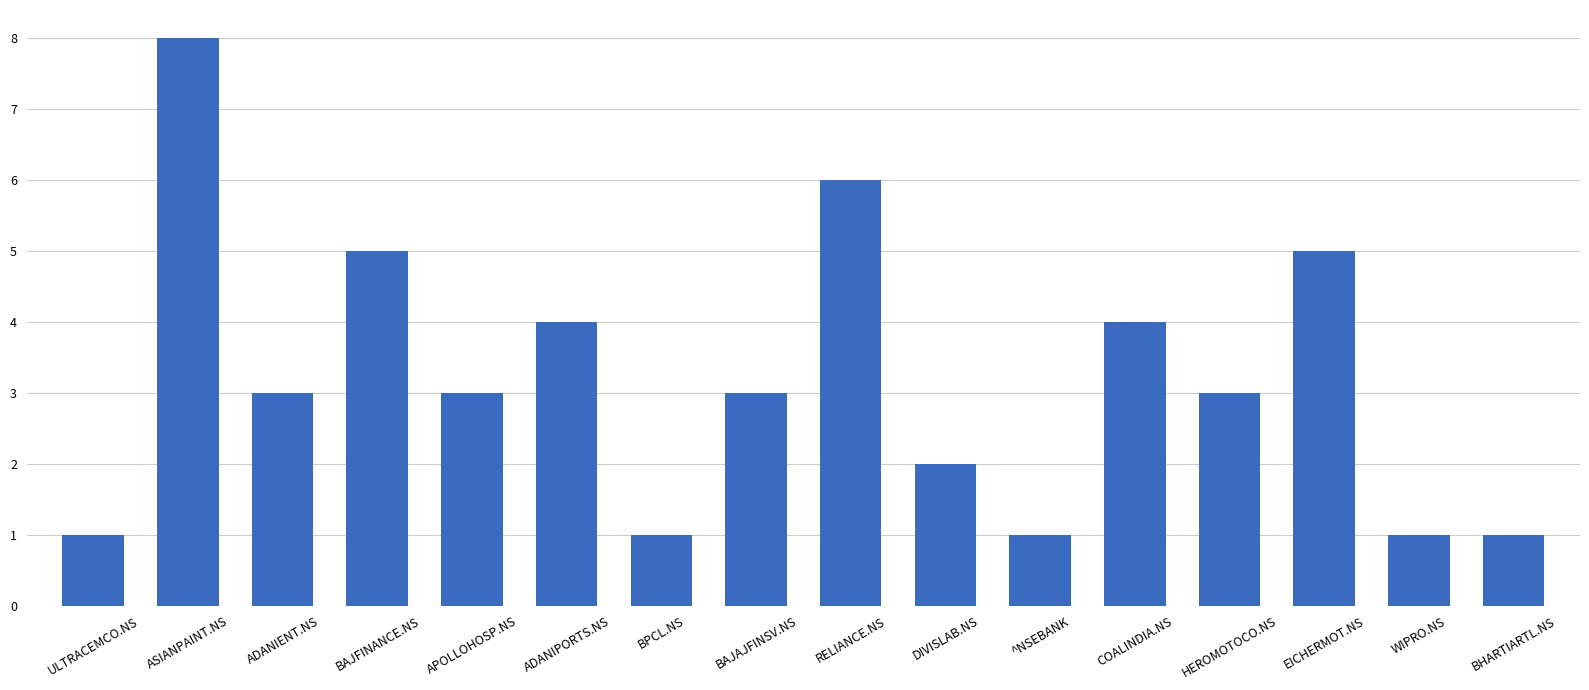

The value at BAJAJFINSV.NS is 3. True or false?

True